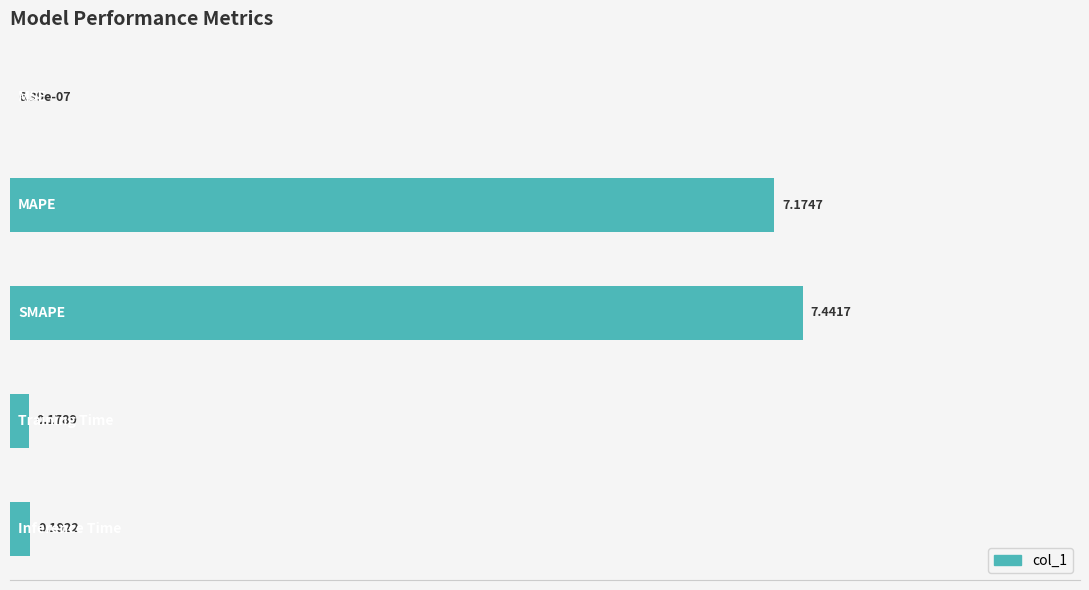

What is the difference between the second highest and minimum values?

7.2